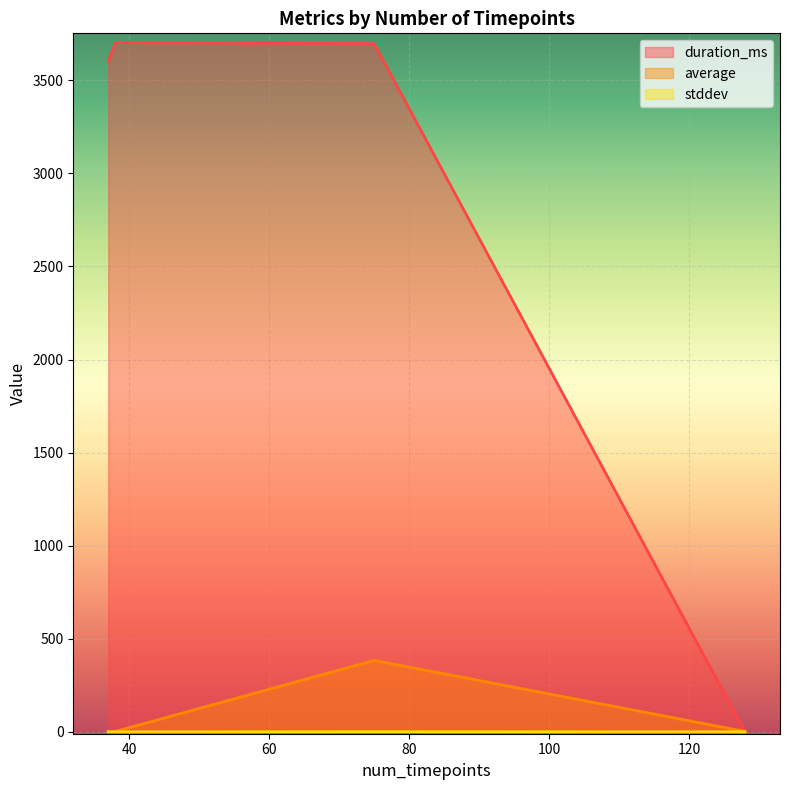

How many interior local peaks does the stddev series have?

1